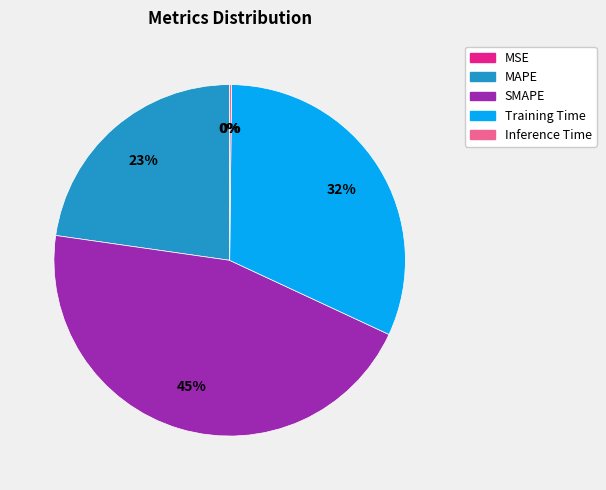

Approximately how many times larger is the value at MAPE compared to Training Time?

0.7